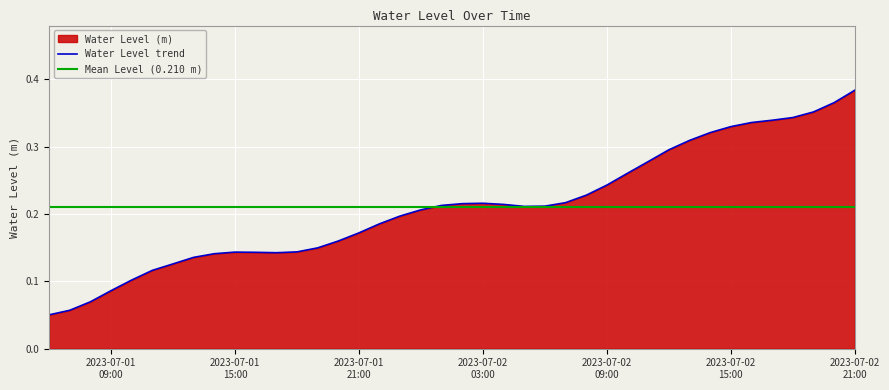

True or false: the data has more than 0 interior local peaks.

True